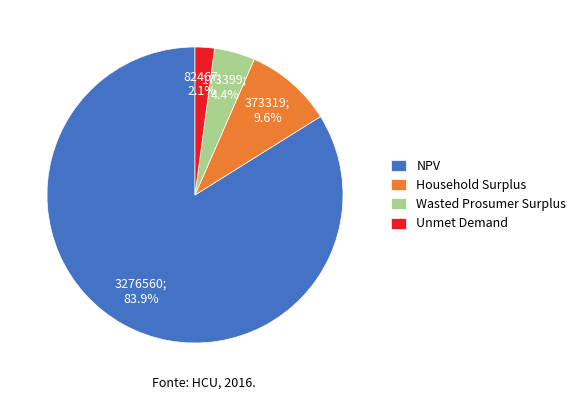

To the nearest percent, what is the average slice percentage?

25%